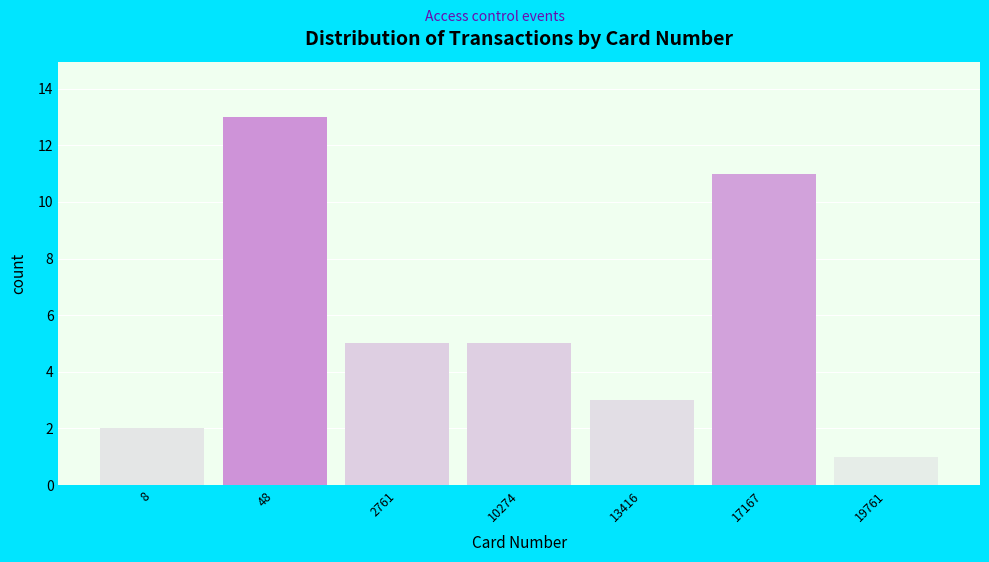

Reading left to right, transcribe all the data shown in this chart.

2	13	5	5	3	11	1